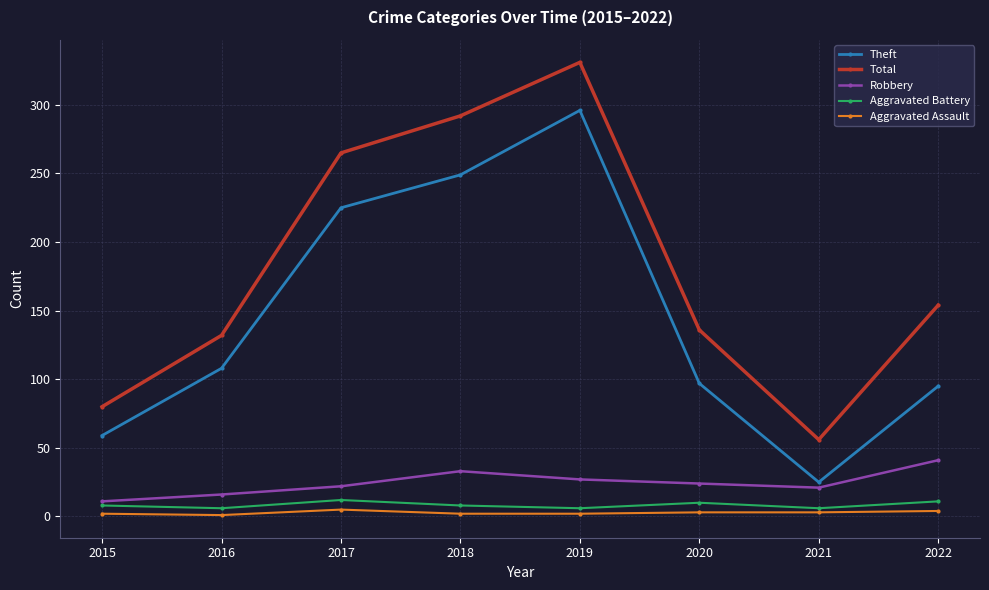

True or false: Aggravated Battery and Aggravated Assault intersect in this chart.

False